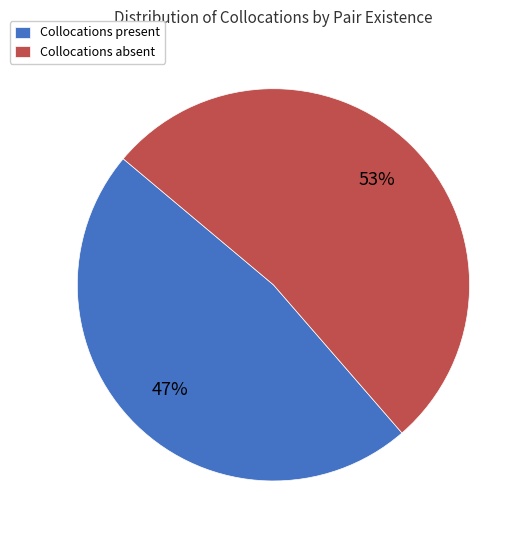

Is it true that Collocations present is 47% of the pie?

True